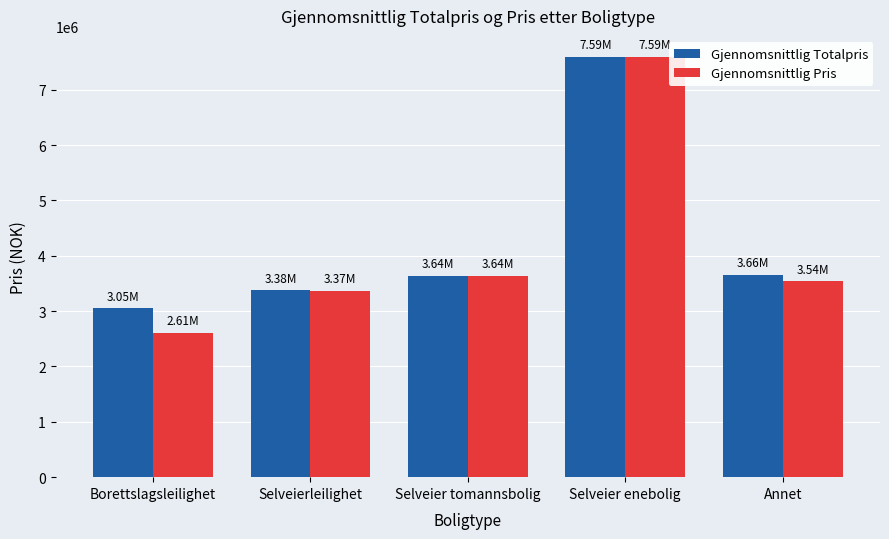

True or false: Gjennomsnittlig Totalpris has a value of 3375770 at Selveierleilighet.

True